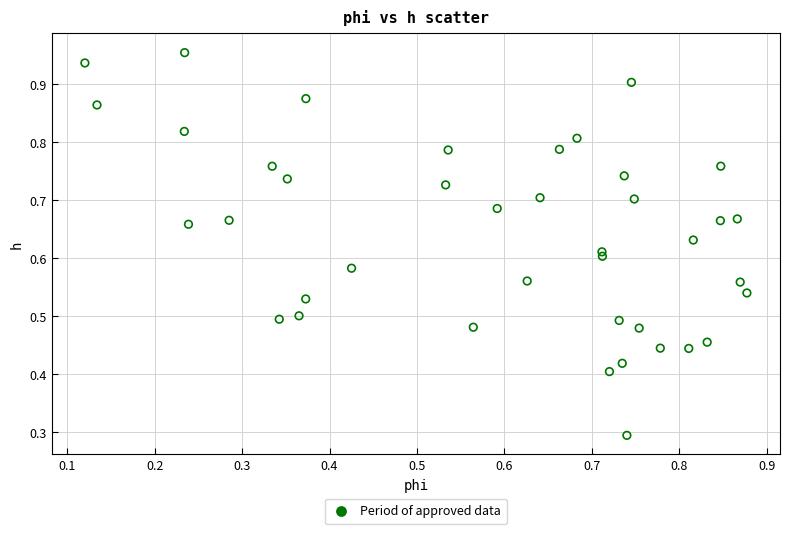

What Y value in the scatter plot is closest to 0?

0.3